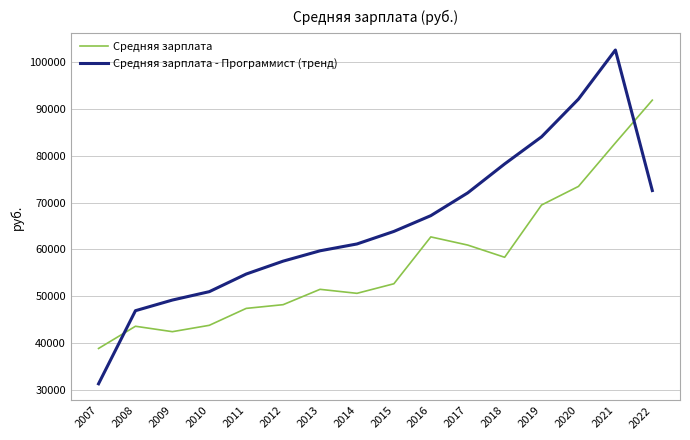

Which series has the largest range (max minus min)?

Средняя зарплата - Программист (тренд)